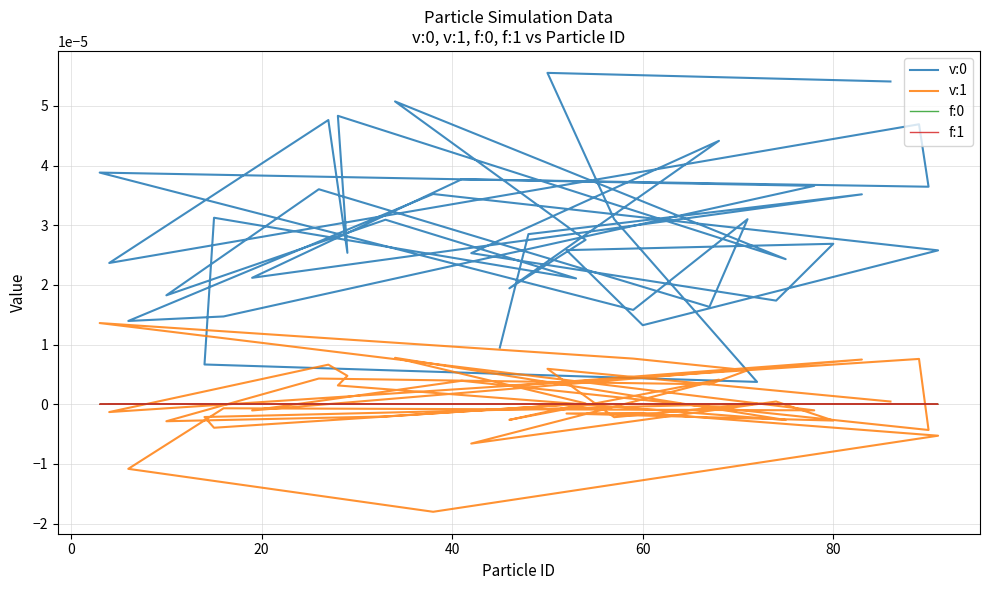

Rank the series by their maximum value, from highest to lowest.

v:0, v:1, f:1, f:0